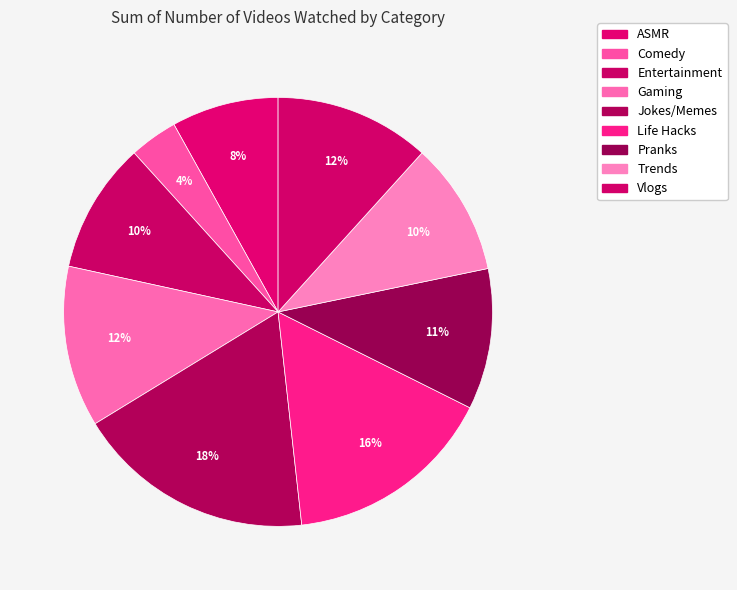

Which slice is the largest?

Jokes/Memes